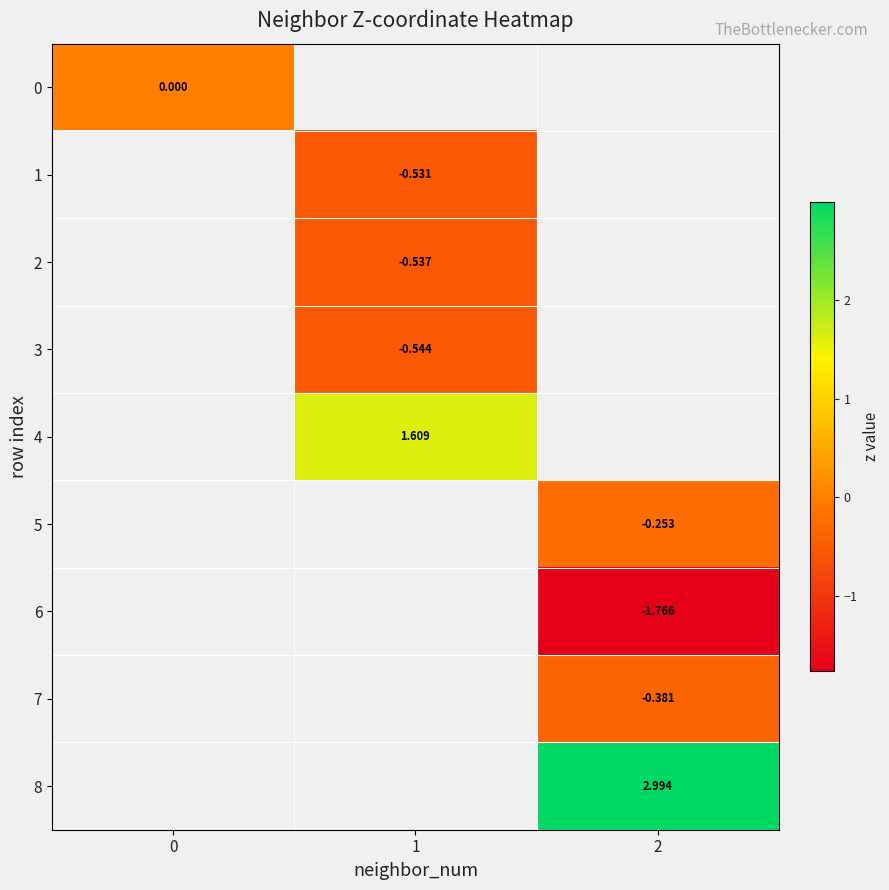

At 0, list the series in order from largest to smallest.

0, 1, 2, 3, 4, 5, 6, 7, 8